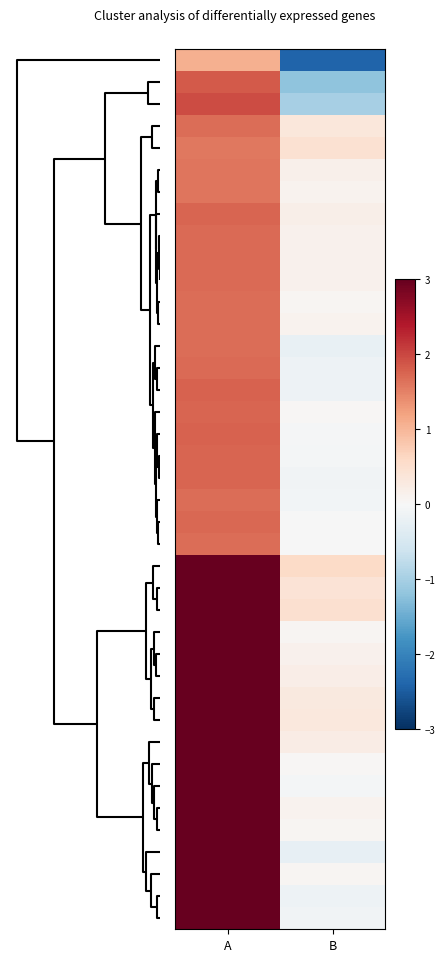

What is the difference between the highest and lowest values at A?

3.6